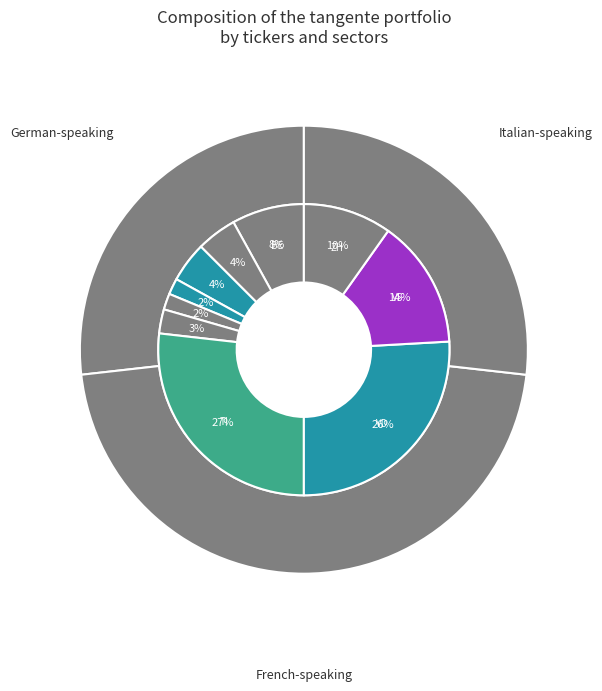

What percentage do 2020-05-31 and 2020-06-09 together represent?

16.3%